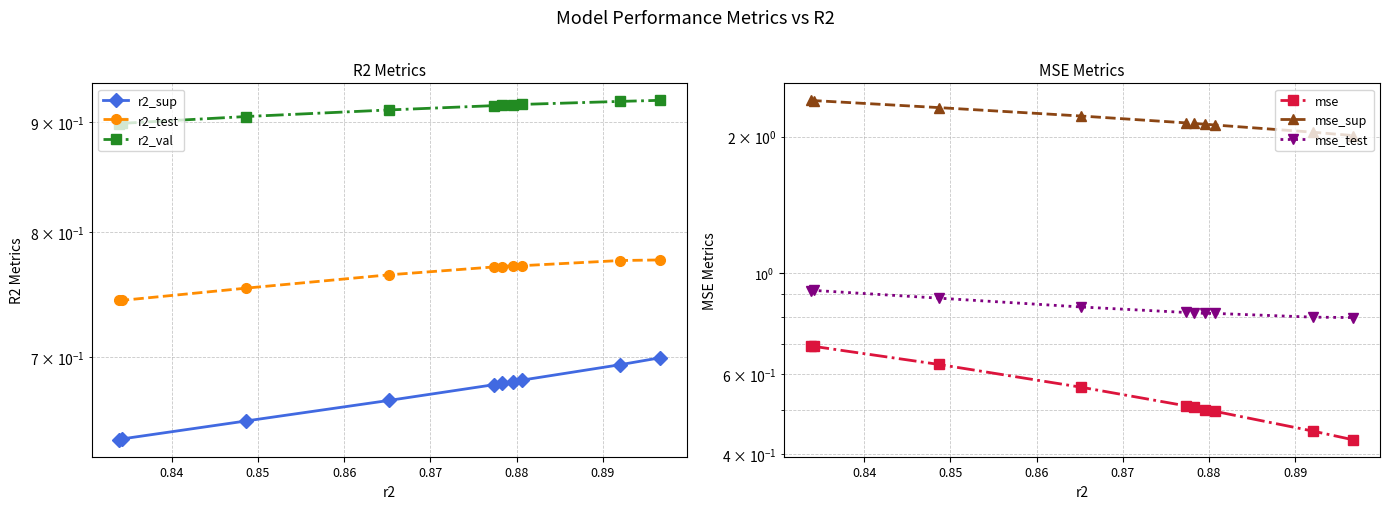

The value of r2_sup at 0.87 is 1.1. True or false?

False